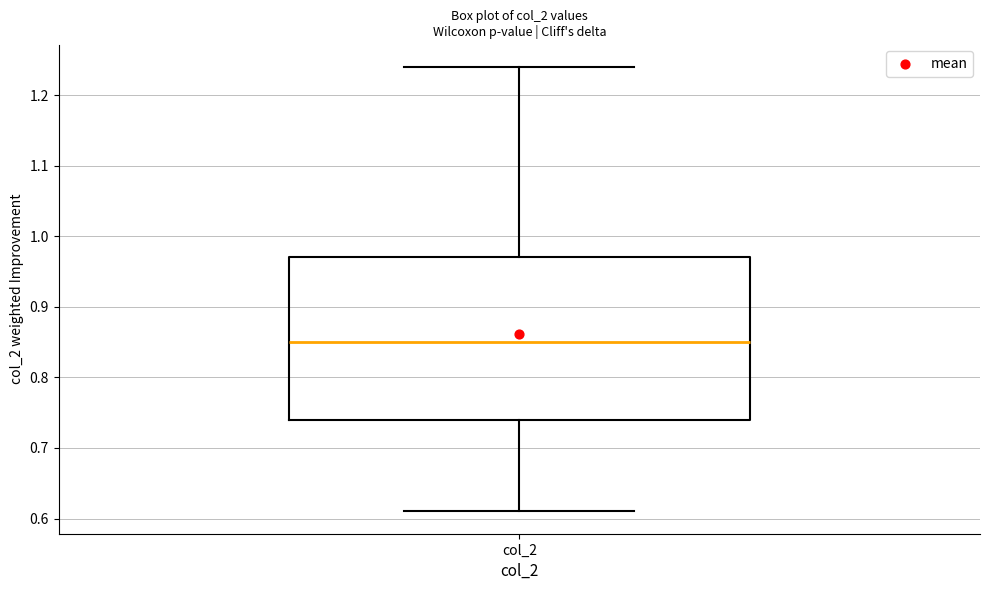

Read this box plot against the y-axis: the position of the median line, the range covered by the box, and the ends of both whiskers. The values are not printed on the chart, so give them approximately, as read against the axis.

median 0.85, box 0.74 to 0.97, whiskers 0.61 to 1.24